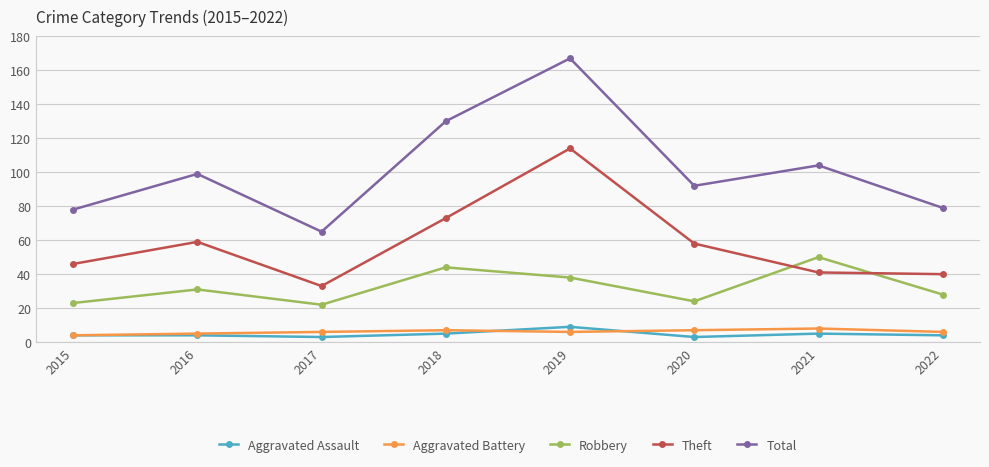

In Theft, how many points are lower than both neighbors (excluding endpoints)?

1